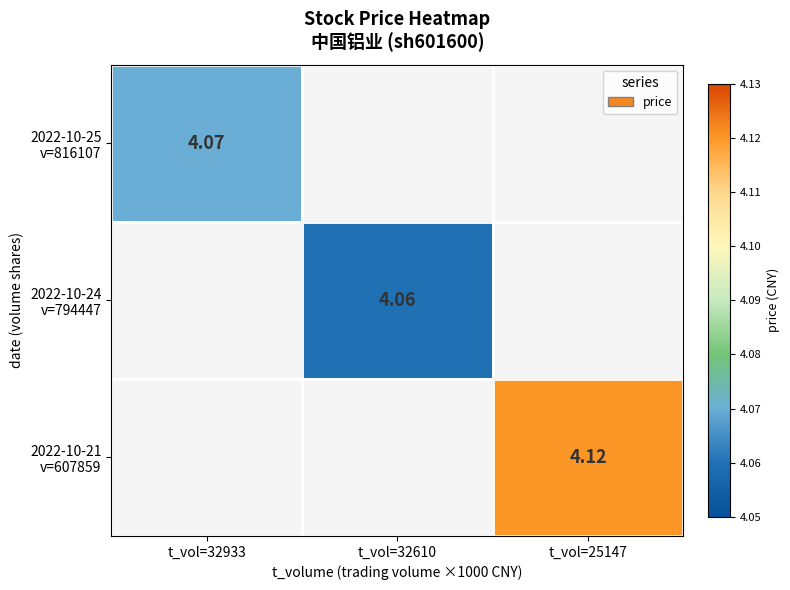

At which label does 2022-10-24 v=794447 reach its minimum?

t_vol=32933